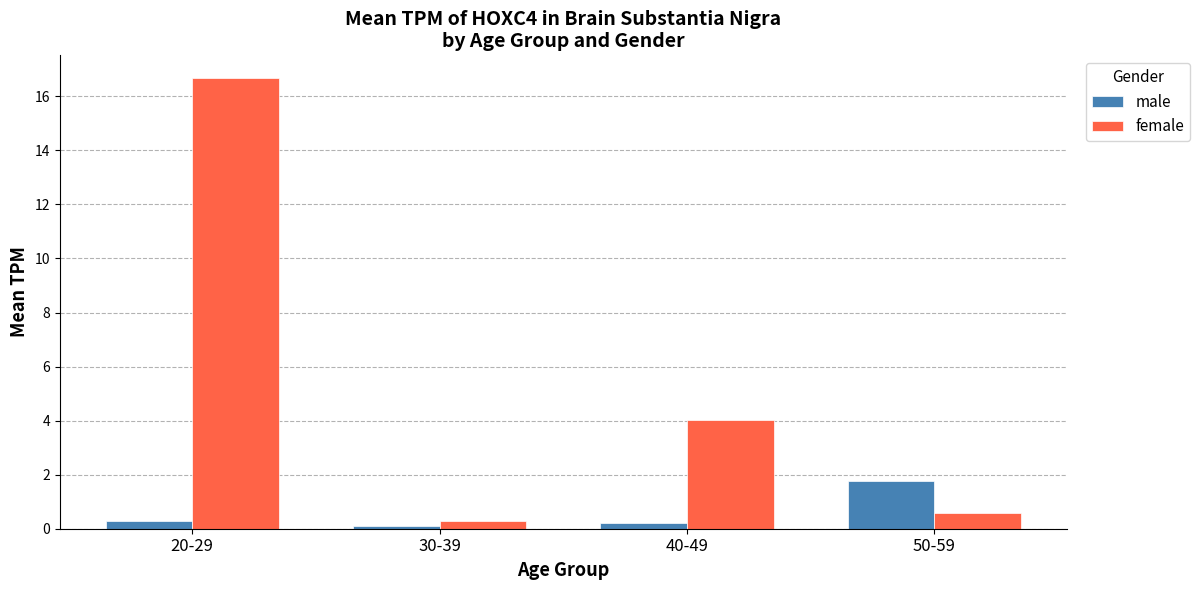

Is it true that male equals 0.1 at 30-39?

True